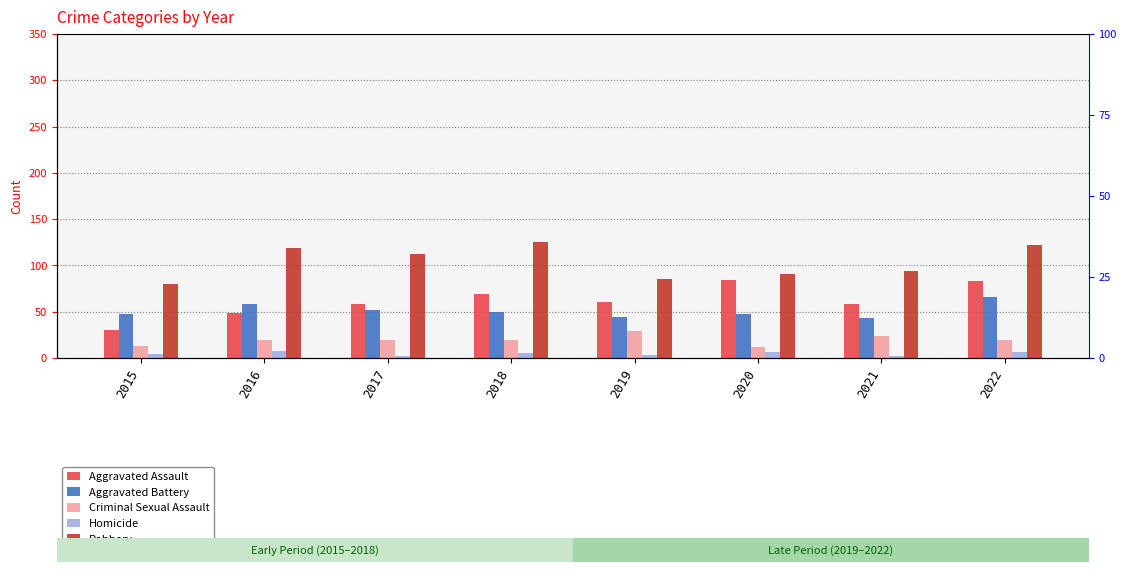

Rank the series at 2022 from highest to lowest value.

Robbery, Aggravated Assault, Aggravated Battery, Criminal Sexual Assault, Homicide